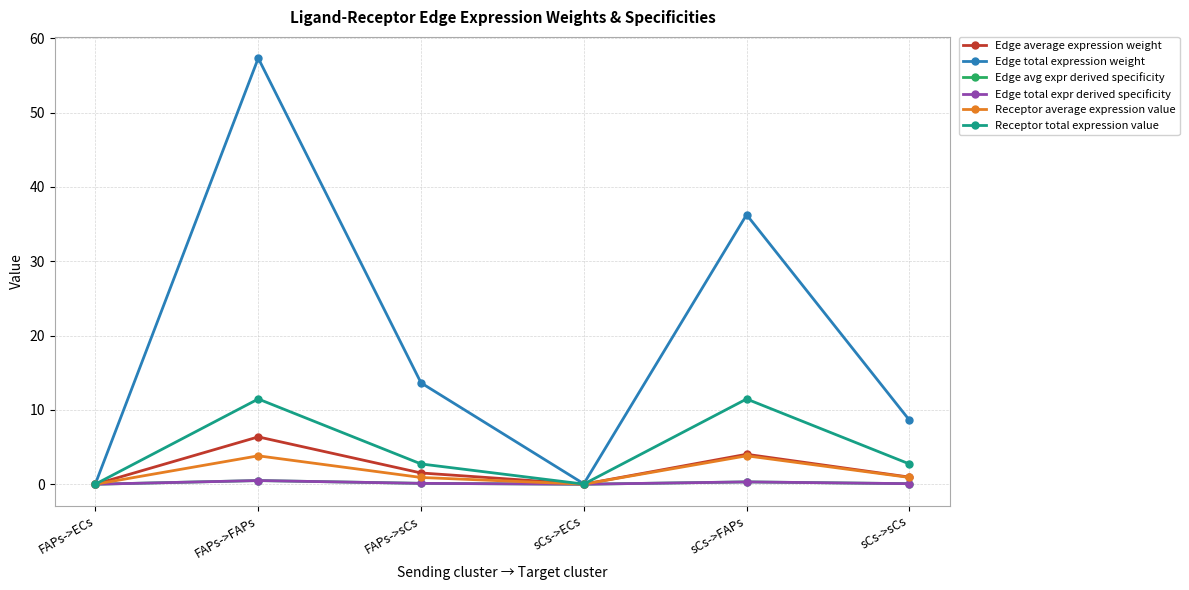

Is the value of Edge total expr derived specificity at FAPs->sCs greater than the value of Edge average expression weight at FAPs->ECs?

Yes